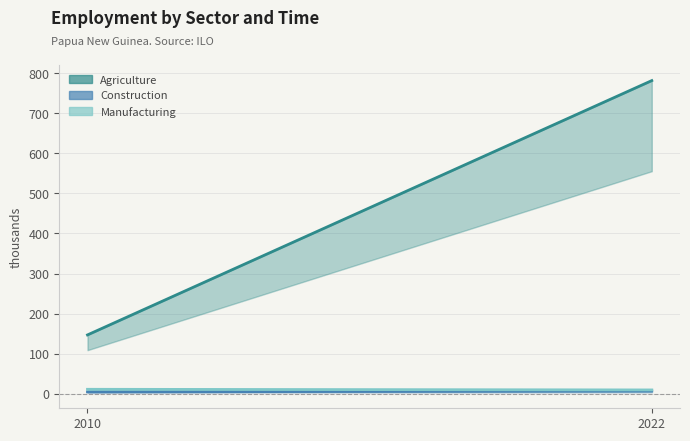

Count the Construction values in the range 4 to 6.

1